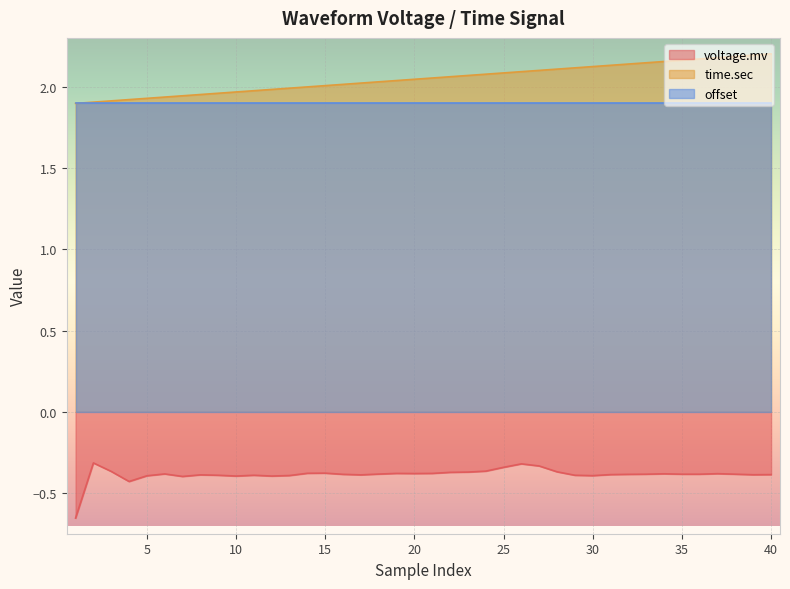

What is the difference between the highest and lowest values at 5?

2.3